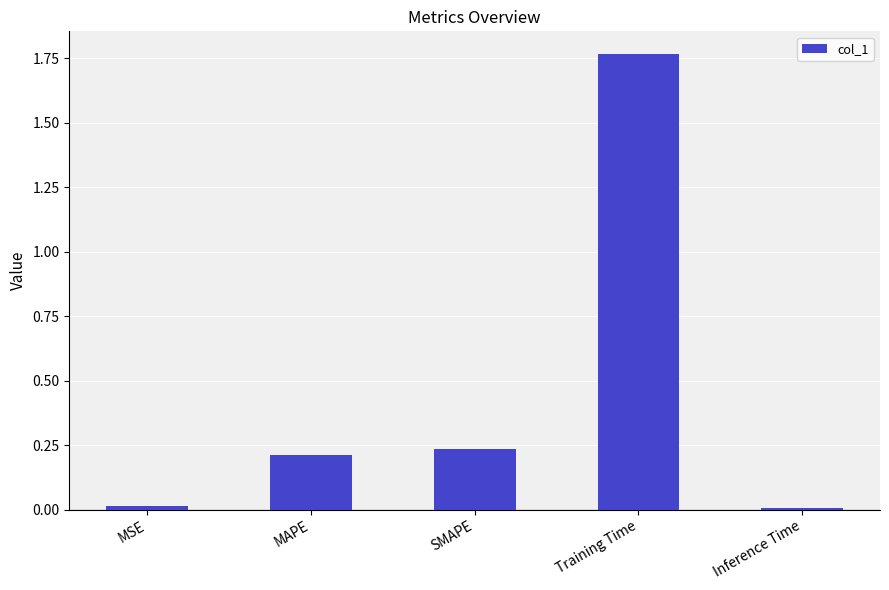

What is the difference between the values at MAPE and Training Time?

1.6